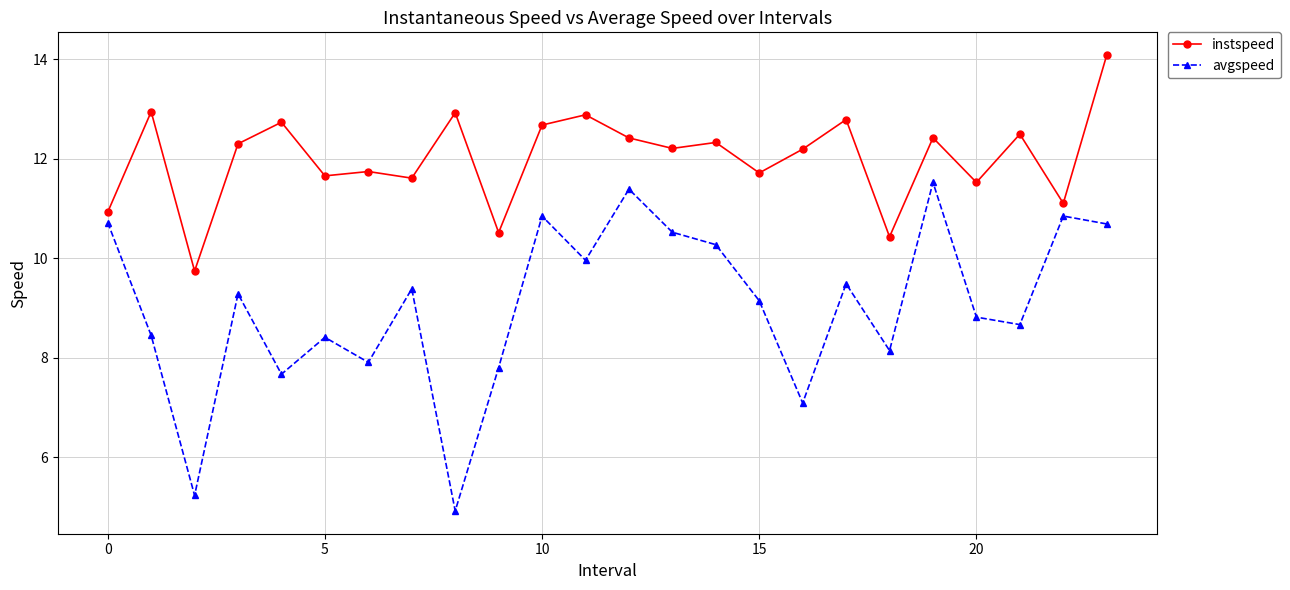

Rank the series by their average value, from highest to lowest.

instspeed, avgspeed